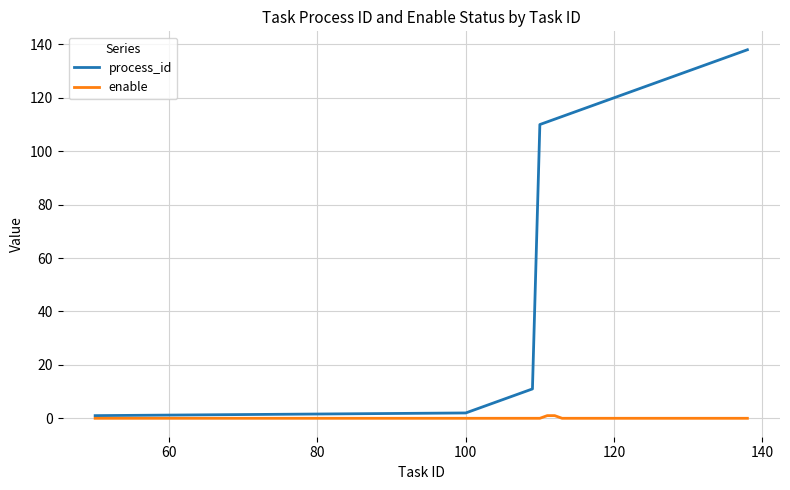

What is the maximum value for process_id?

138